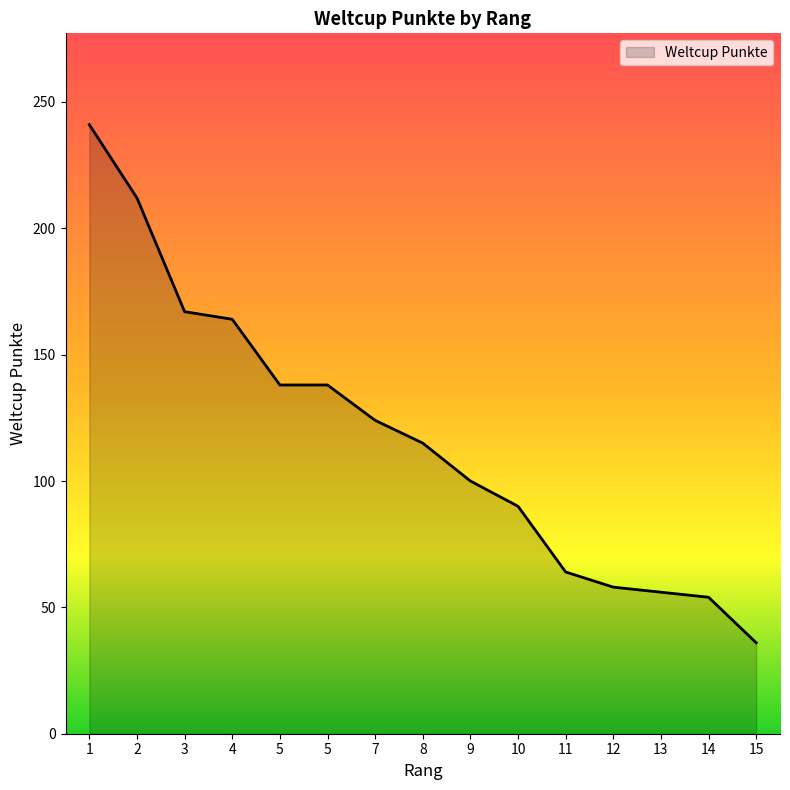

List the labels in order of value, largest first.

1, 2, 3, 4, 5, 5, 7, 8, 9, 10, 11, 12, 13, 14, 15